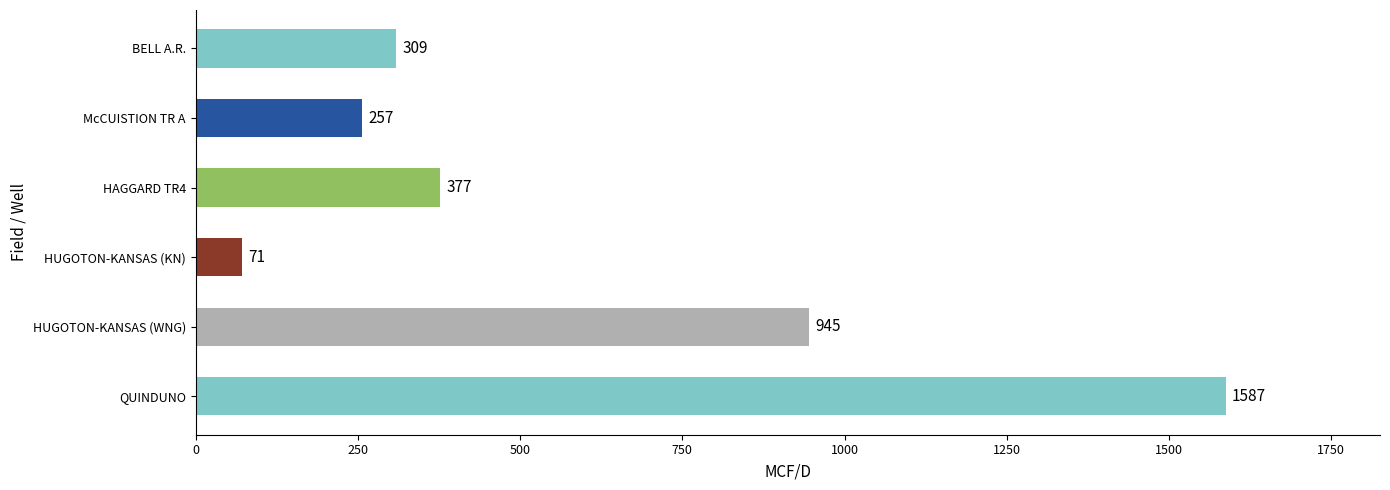

What is the average value?

591